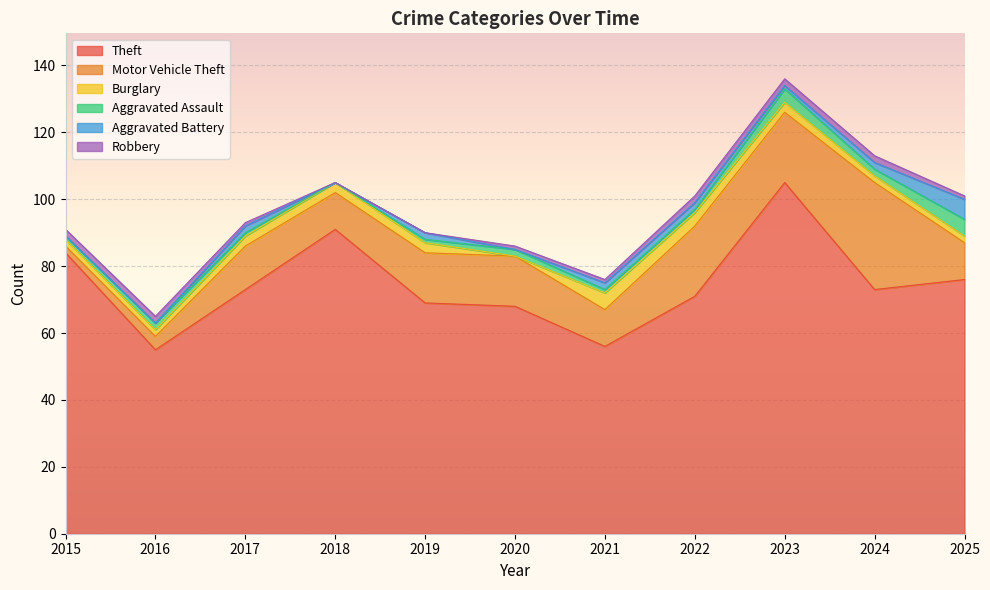

What is the difference between the Aggravated Assault values at 2023 and 2025?

1